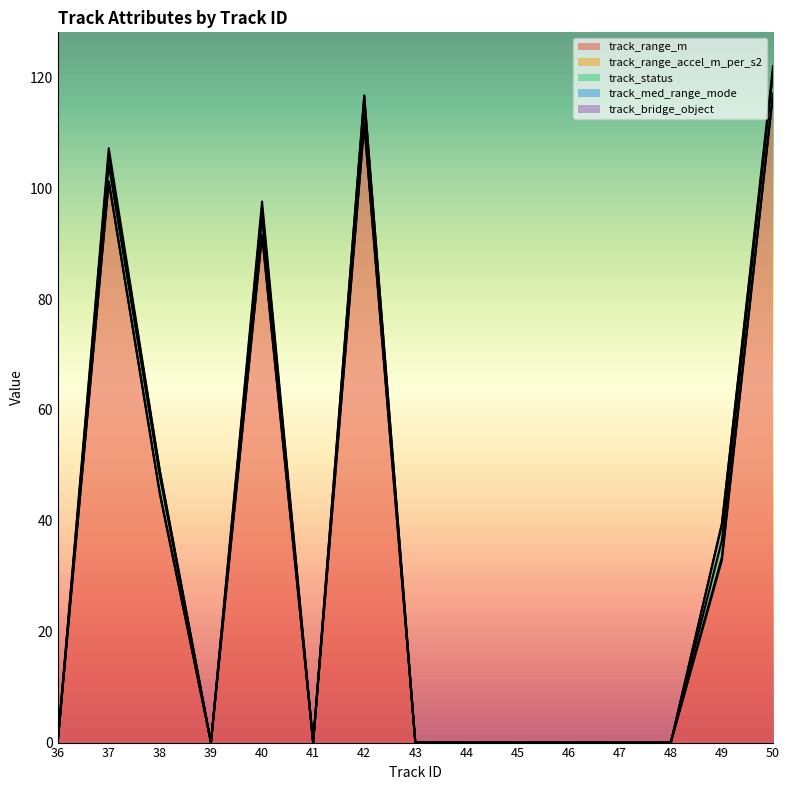

True or false: track_status and track_bridge_object cross at least once.

False